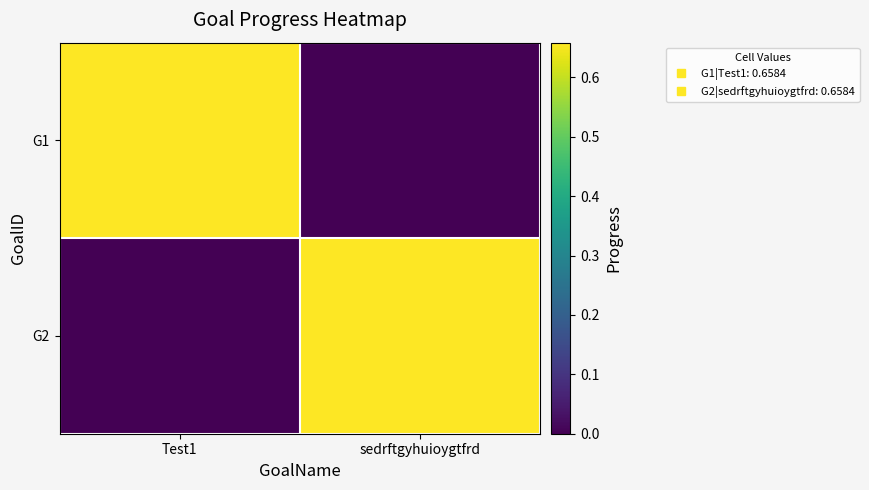

Reading left to right, list all the values displayed in this chart.

G1: Test1=0.7	sedrftgyhuioygtfrd=0.0
G2: Test1=0.0	sedrftgyhuioygtfrd=0.7